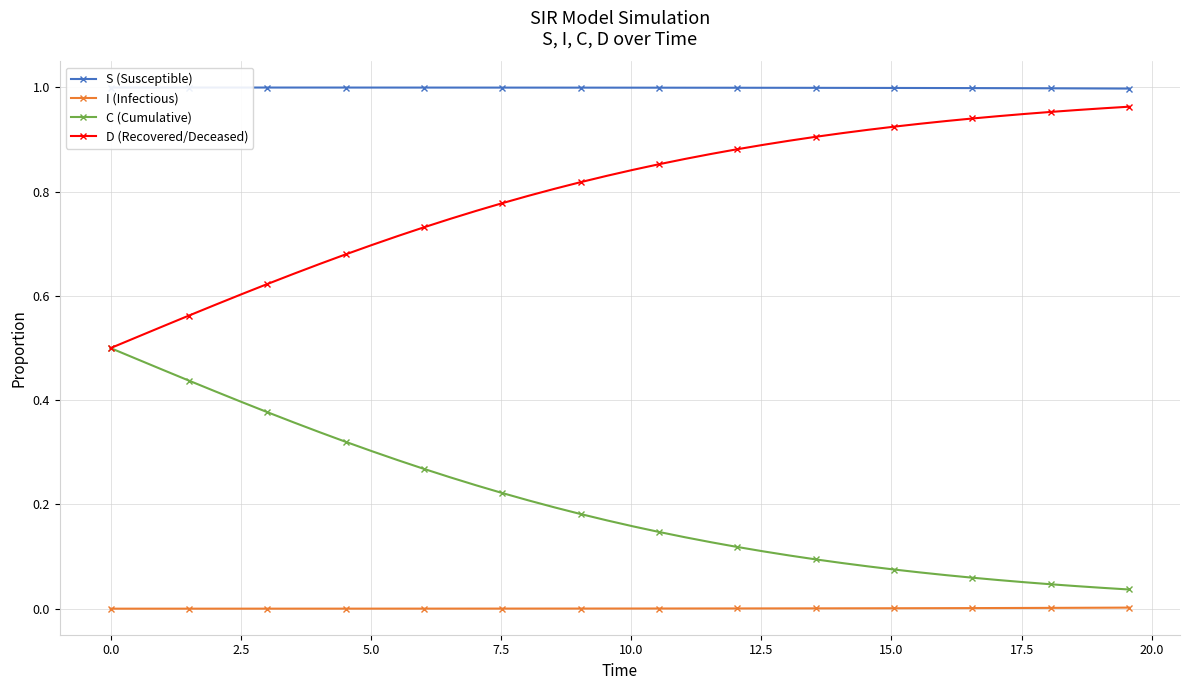

Rank the series by their maximum value, from highest to lowest.

S (Susceptible), D (Recovered/Deceased), C (Cumulative), I (Infectious)